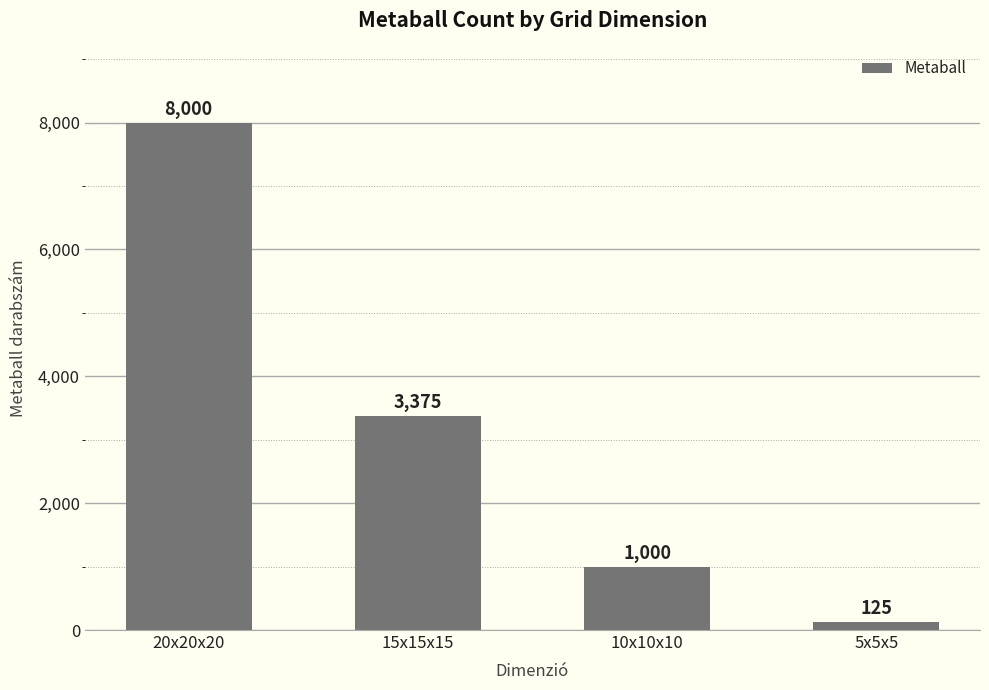

What is the difference between the maximum and minimum values?

7875